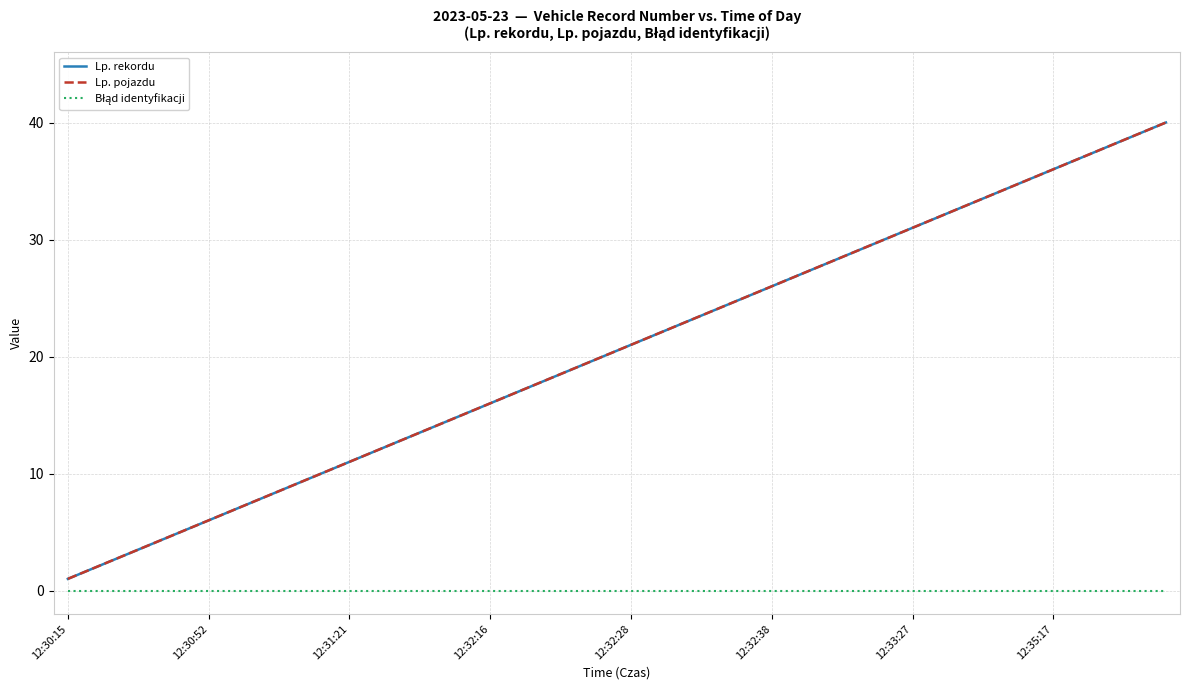

True or false: Lp. rekordu and Błąd identyfikacji intersect in this chart.

False